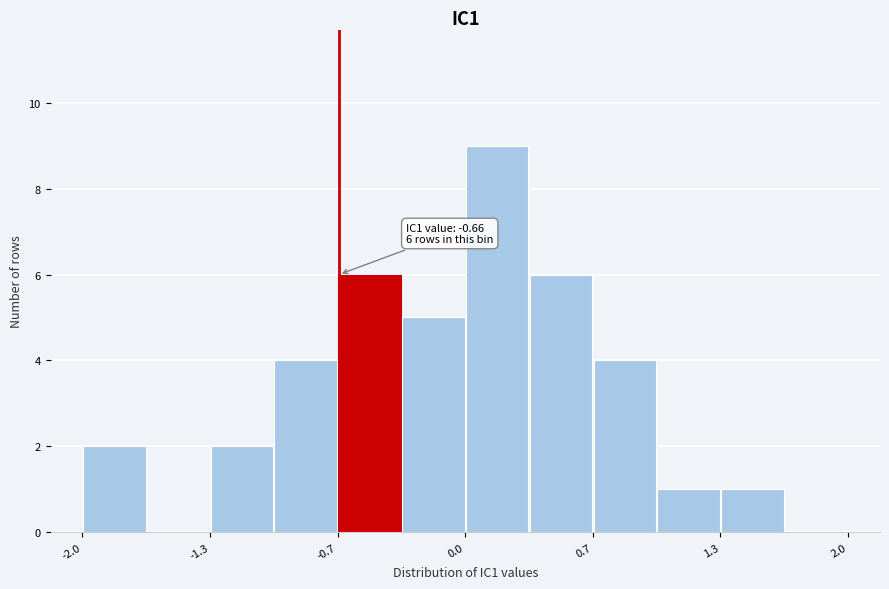

Around what value on the x-axis is the tallest bar? Give the approximate position of its centre, as read against the axis.

0.2